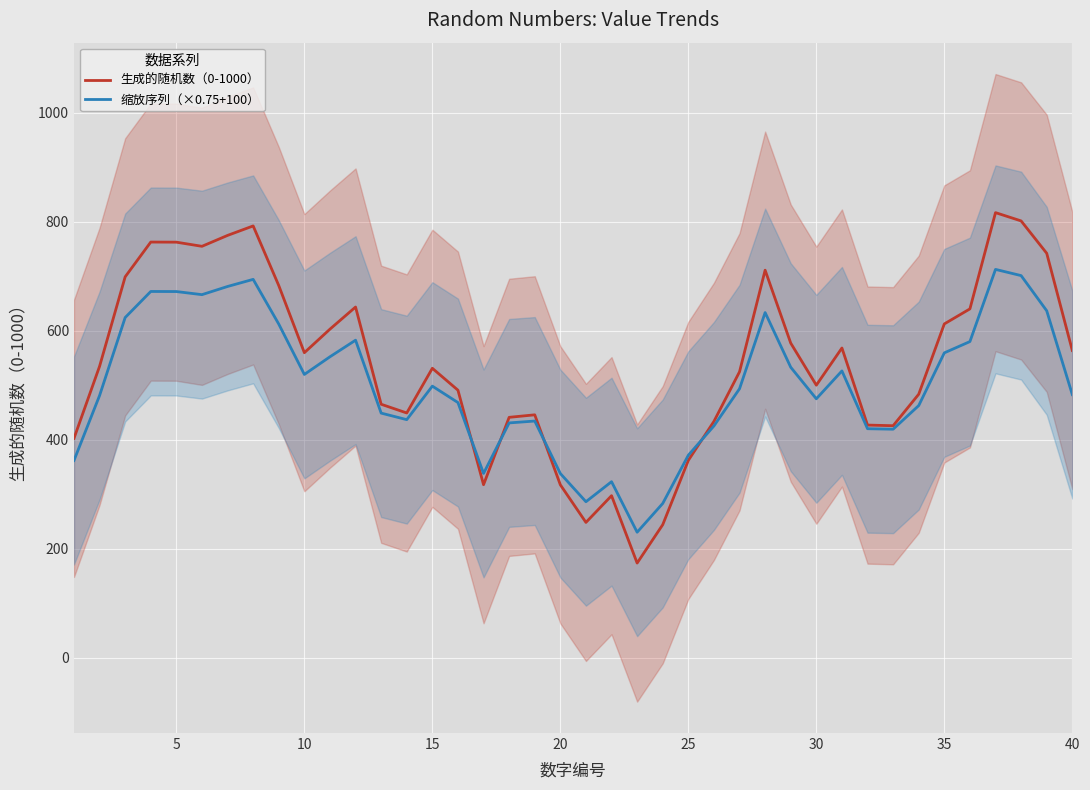

Is it true that 缩放序列（×0.75+100） equals 996.5 at 10?

False